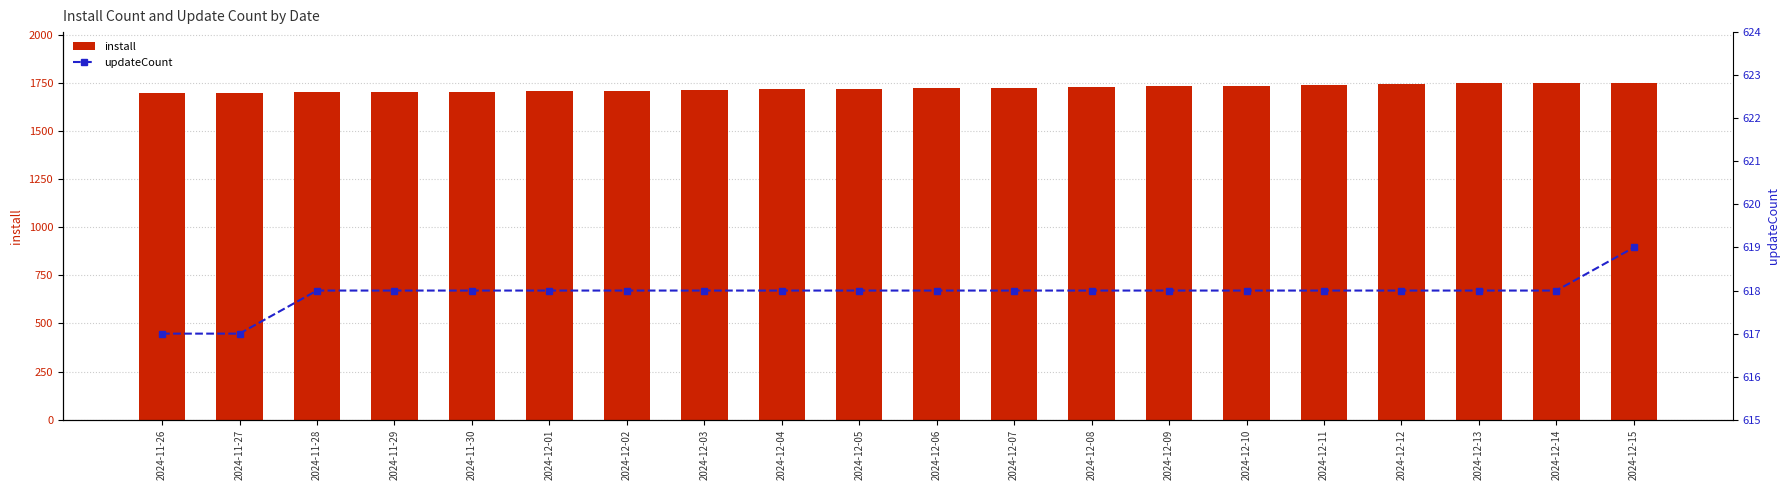

Between 2024-11-30 and 2024-12-14, which is larger?

2024-12-14